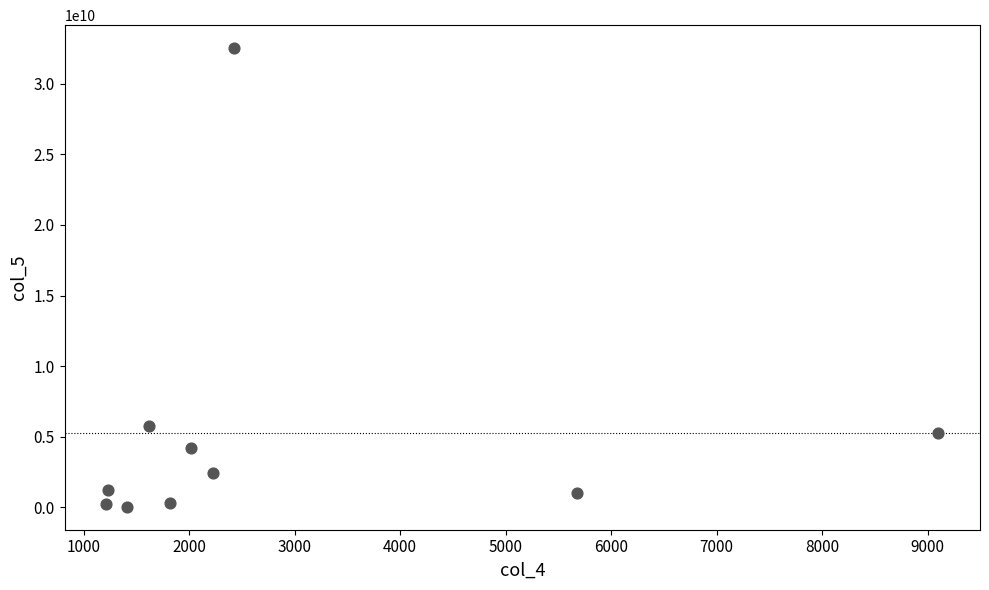

What is the range of X values (max minus min)?

7888